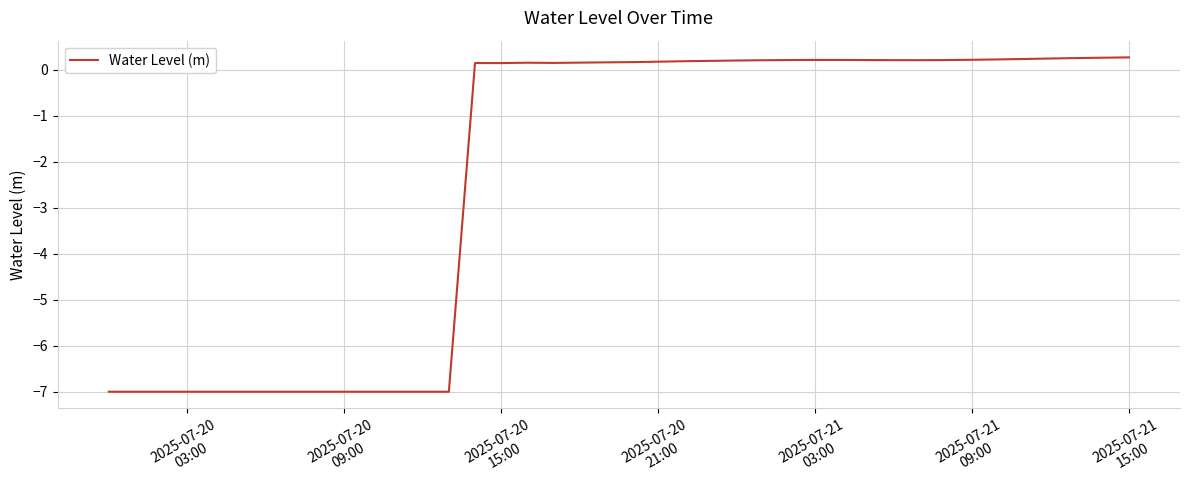

What is the difference between the maximum and minimum values?

7.3